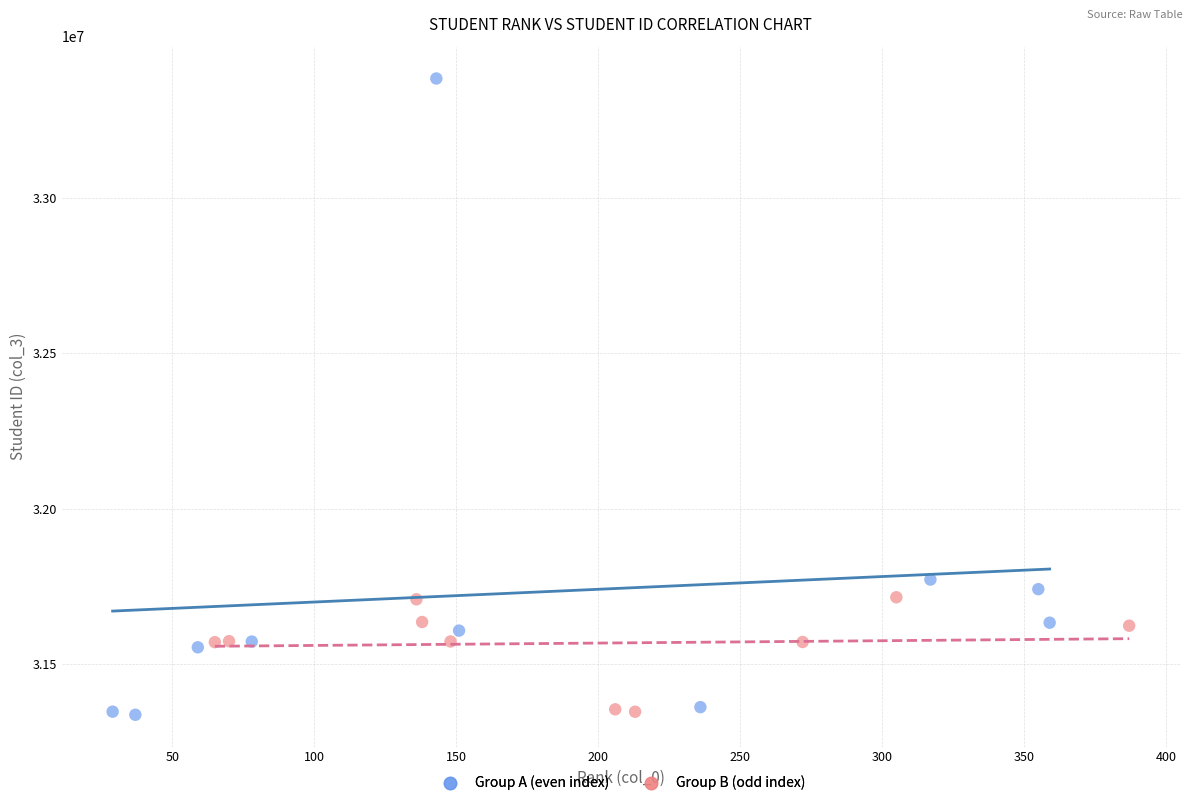

Which series reaches the maximum Y coordinate?

Group A (even index)